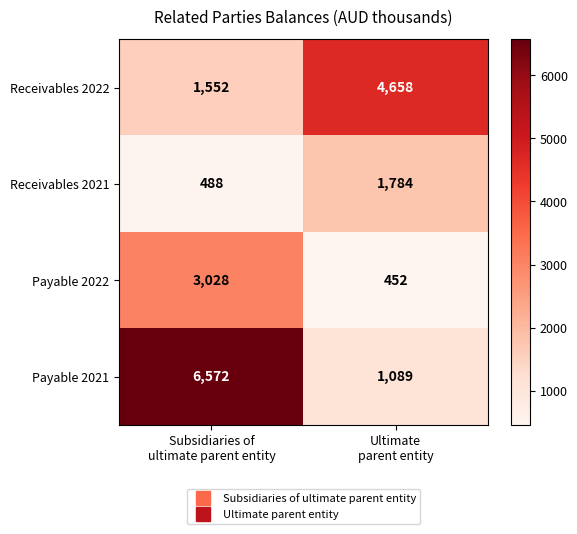

Which series has the largest range (max minus min)?

Payable 2021